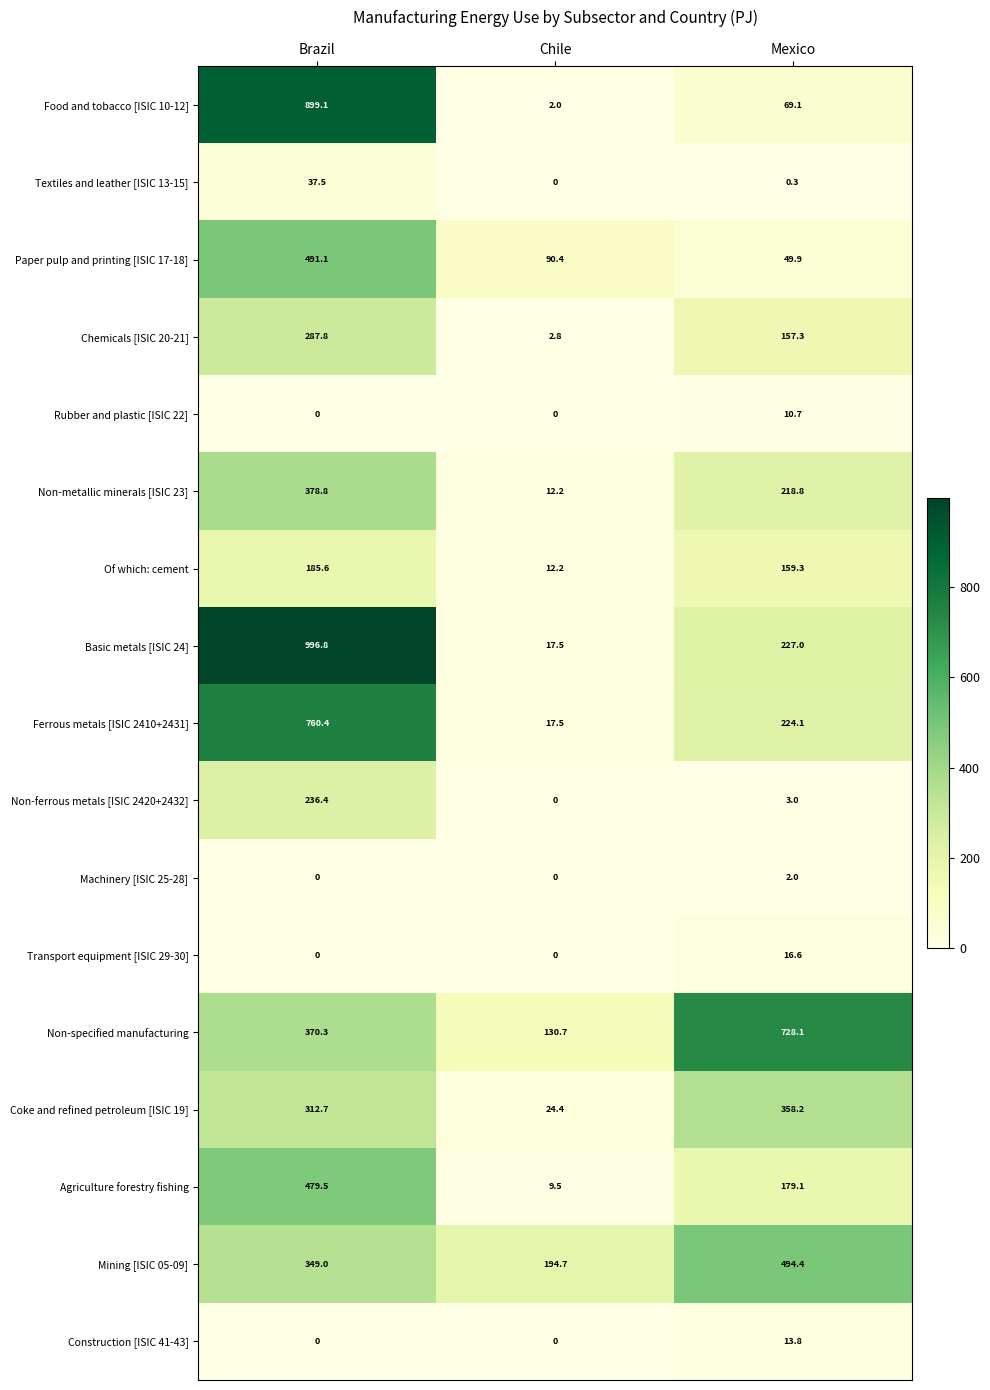

What is the difference between the highest and lowest values at Mexico?

727.8